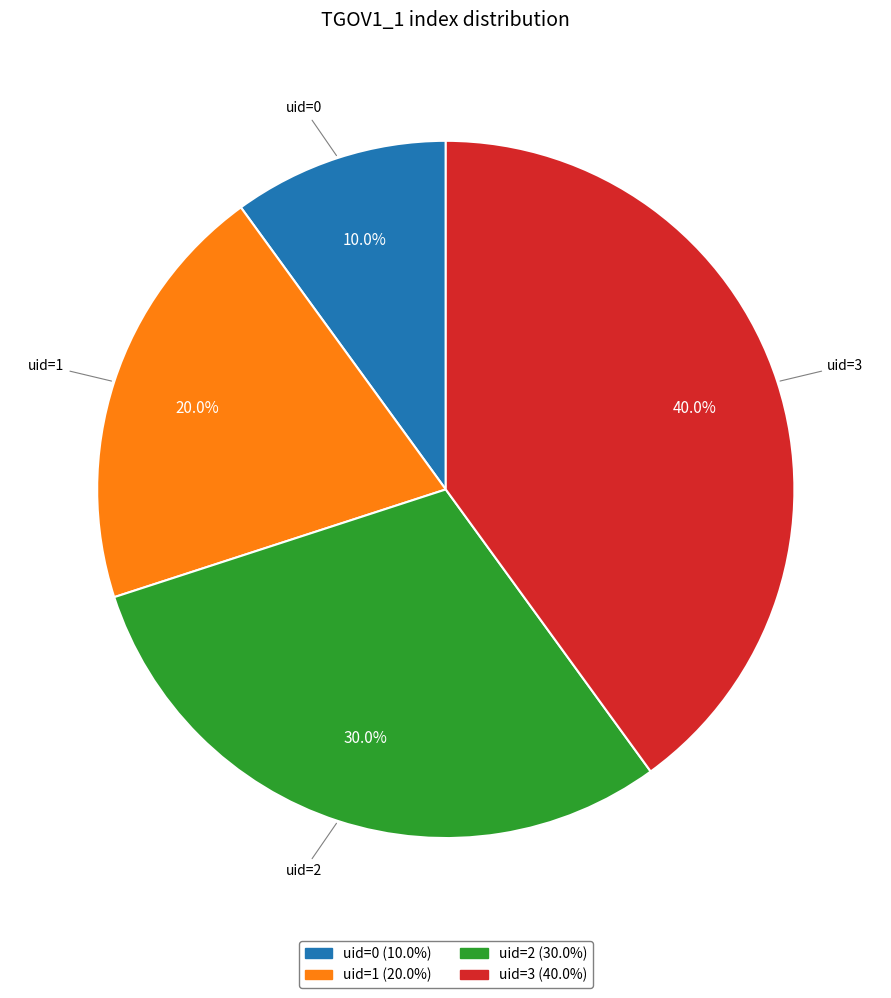

Which category has the biggest portion of the pie?

uid=3